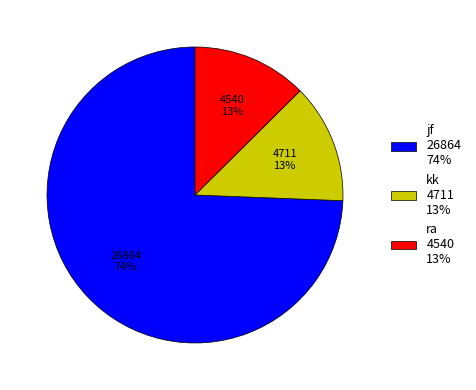

To the nearest percent, what is the difference between the jf 26864 74% and kk 4711 13% slice percentages?

61%